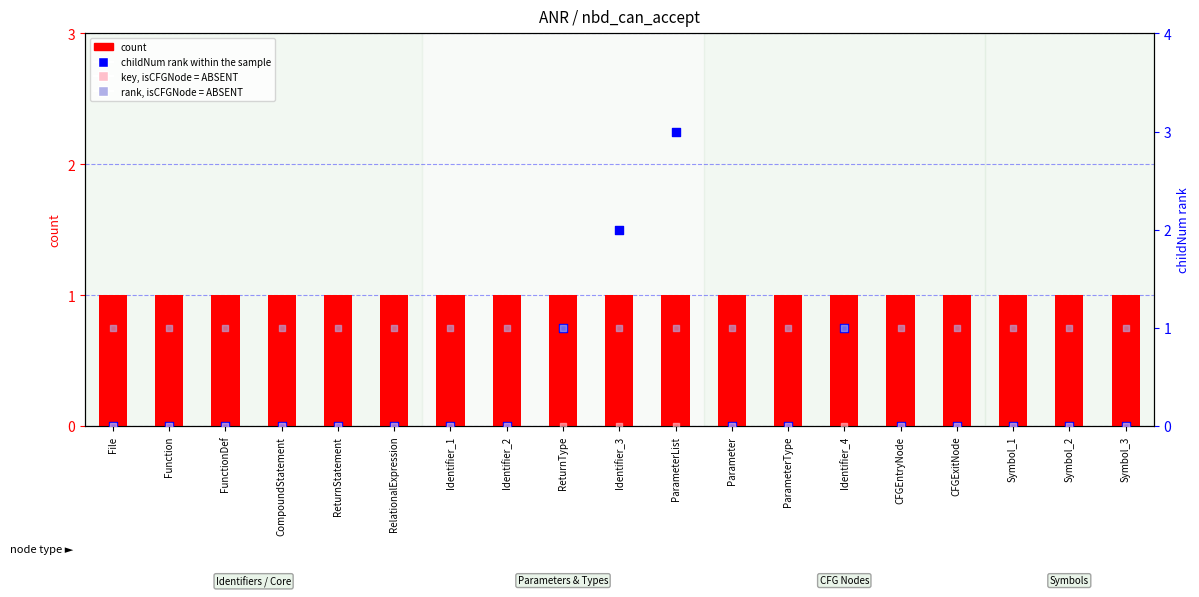

Which series contains the highest Y value?

childNum rank within the node